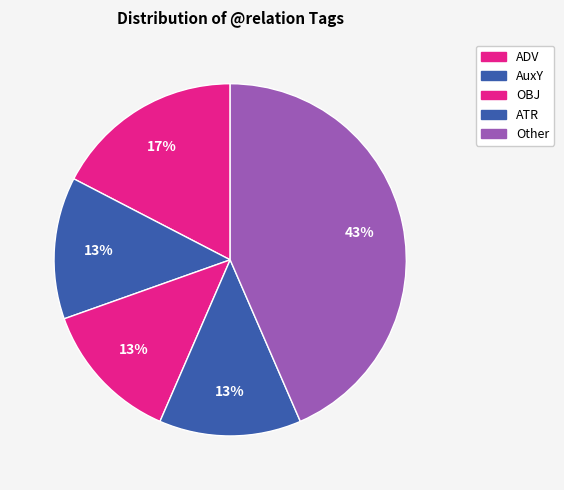

What portion of the pie excludes OBJ?

87.5%